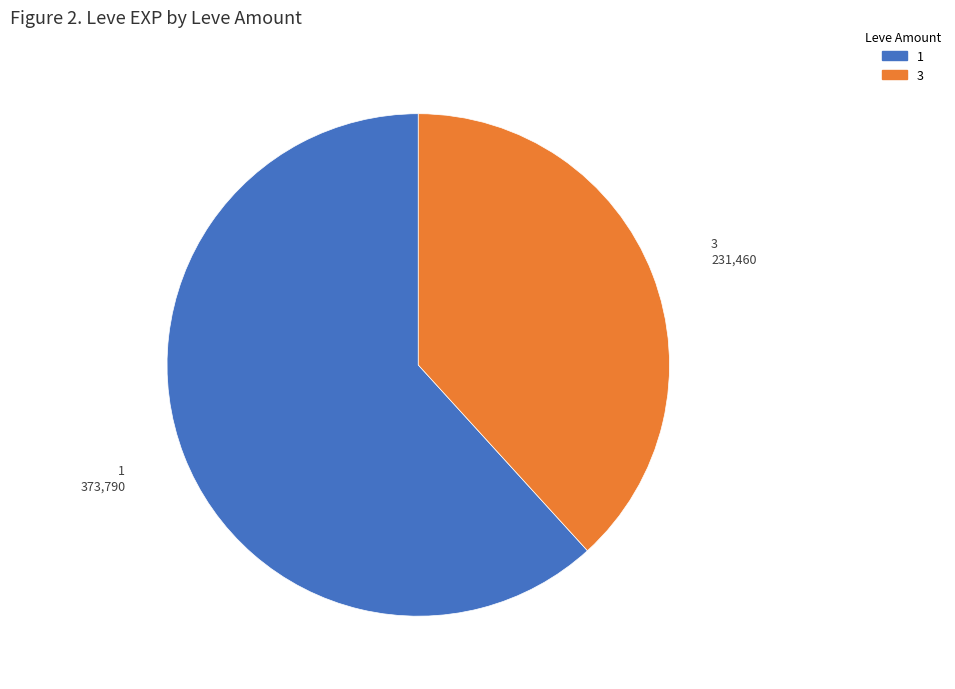

Is there any slice that represents more than half of the pie?

Yes